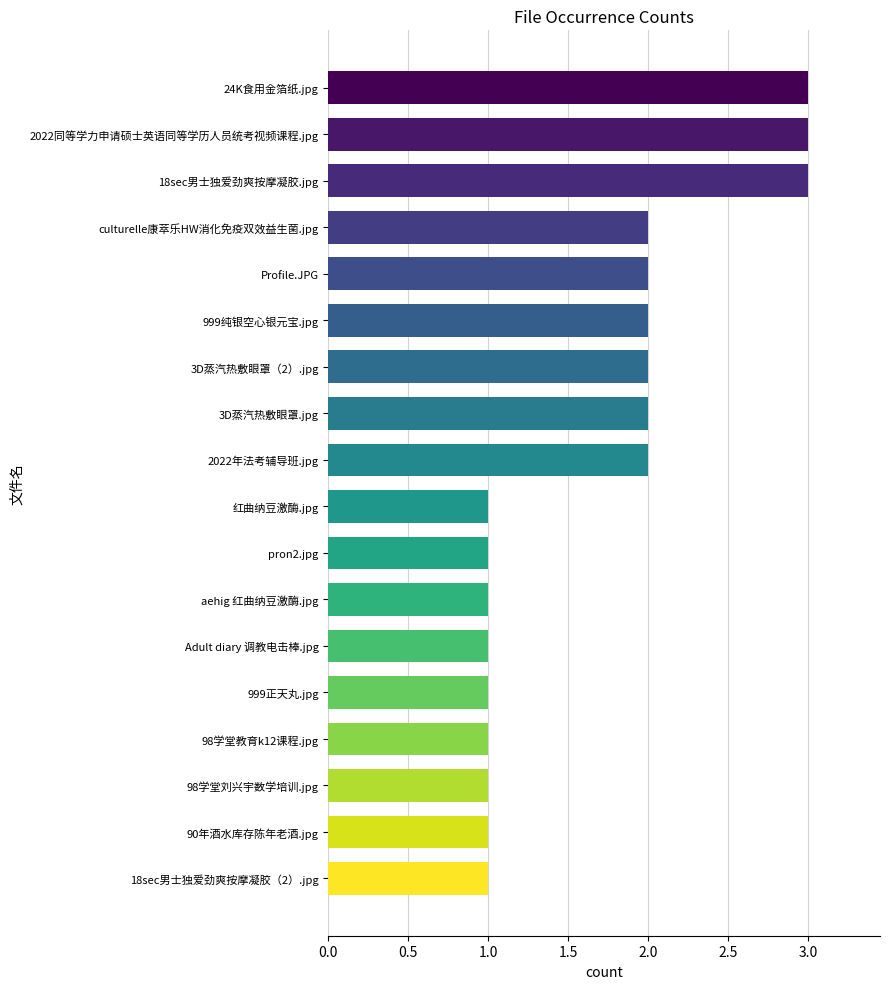

What is the greatest value displayed?

3